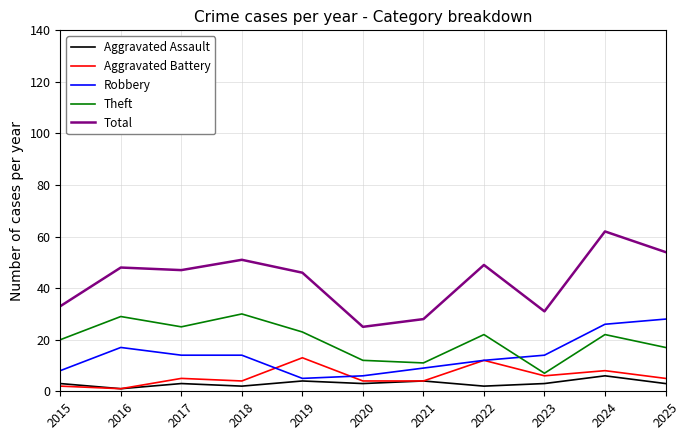

What is the lowest value of the Robbery series?

5